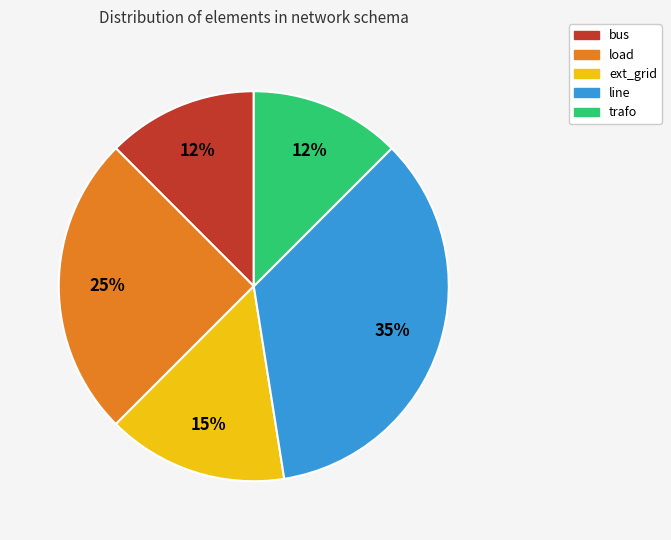

How many segments does this pie chart have?

5